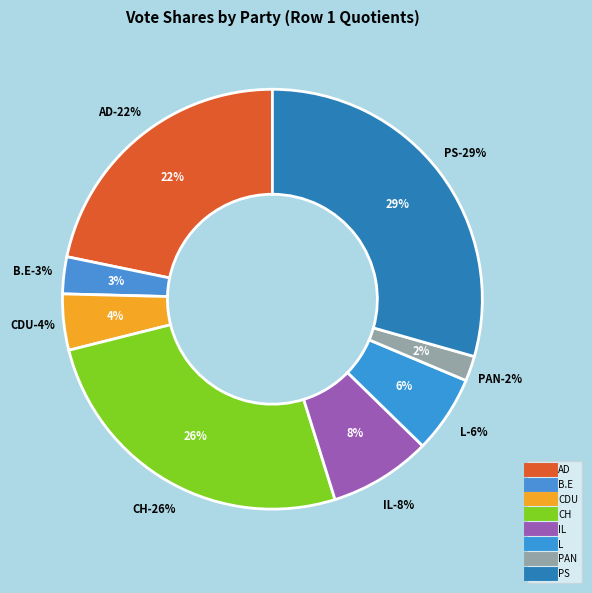

Which category has the biggest portion of the pie?

PS